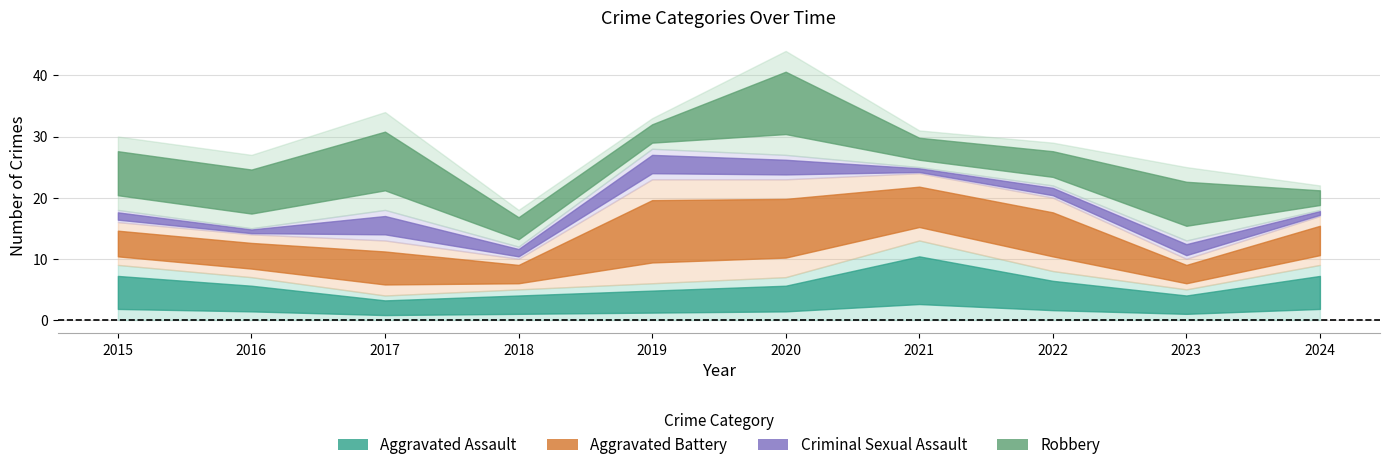

Is it true that Robbery equals 7 at 2022?

True